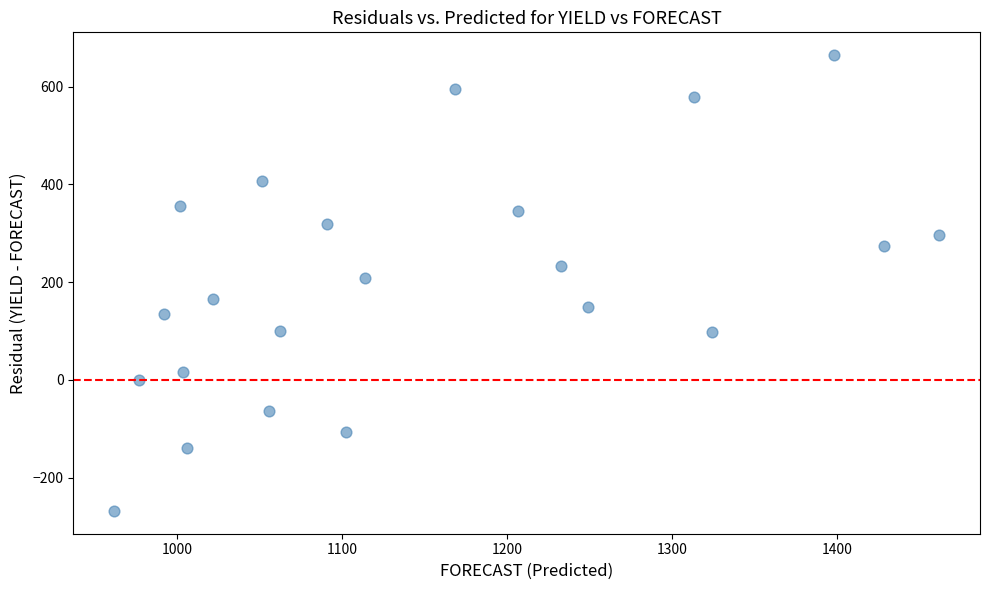

What Y value in the scatter plot is closest to 198?

208.7